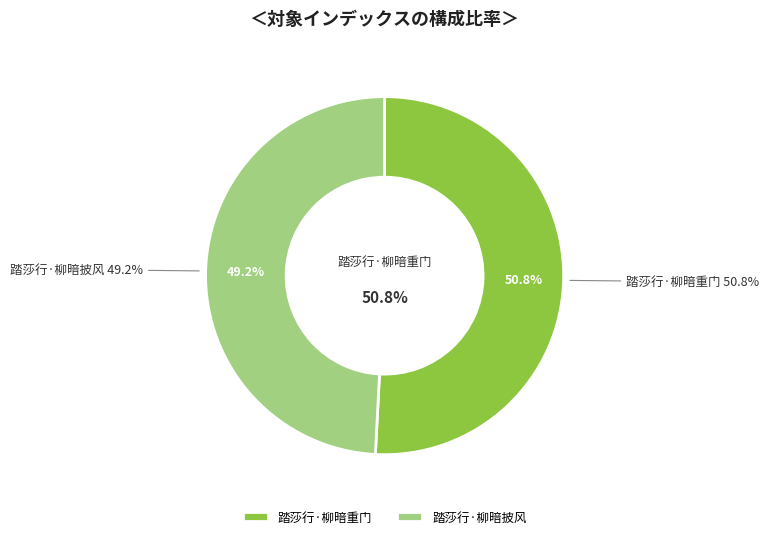

To the nearest percent, what is the average slice percentage?

50%